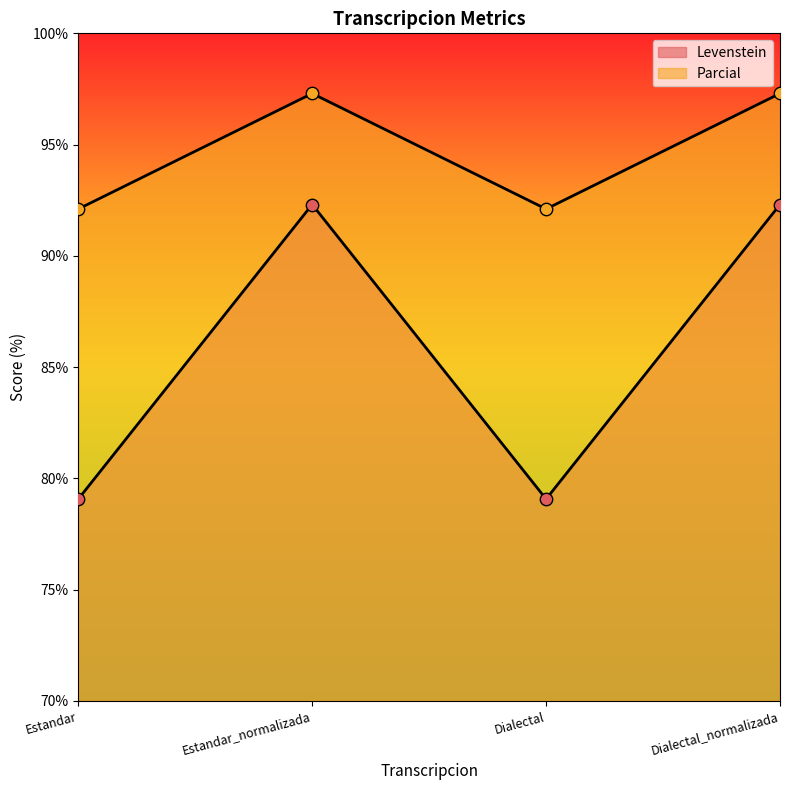

Which series contains the highest Y value?

Parcial